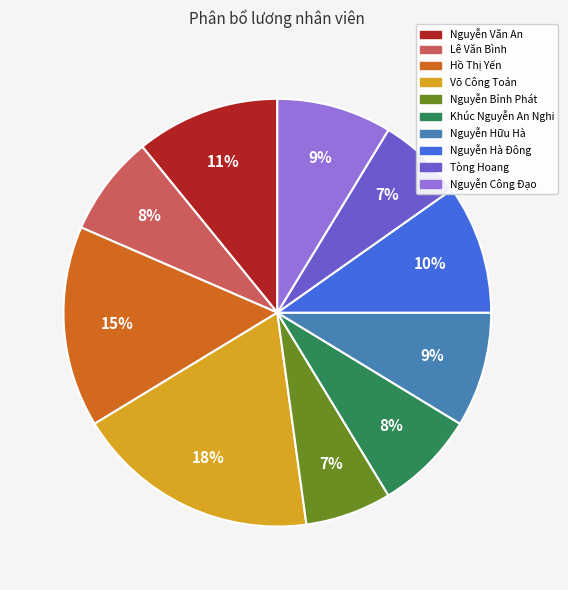

Is it true that Khúc Nguyễn An Nghi is 8% of the pie?

True